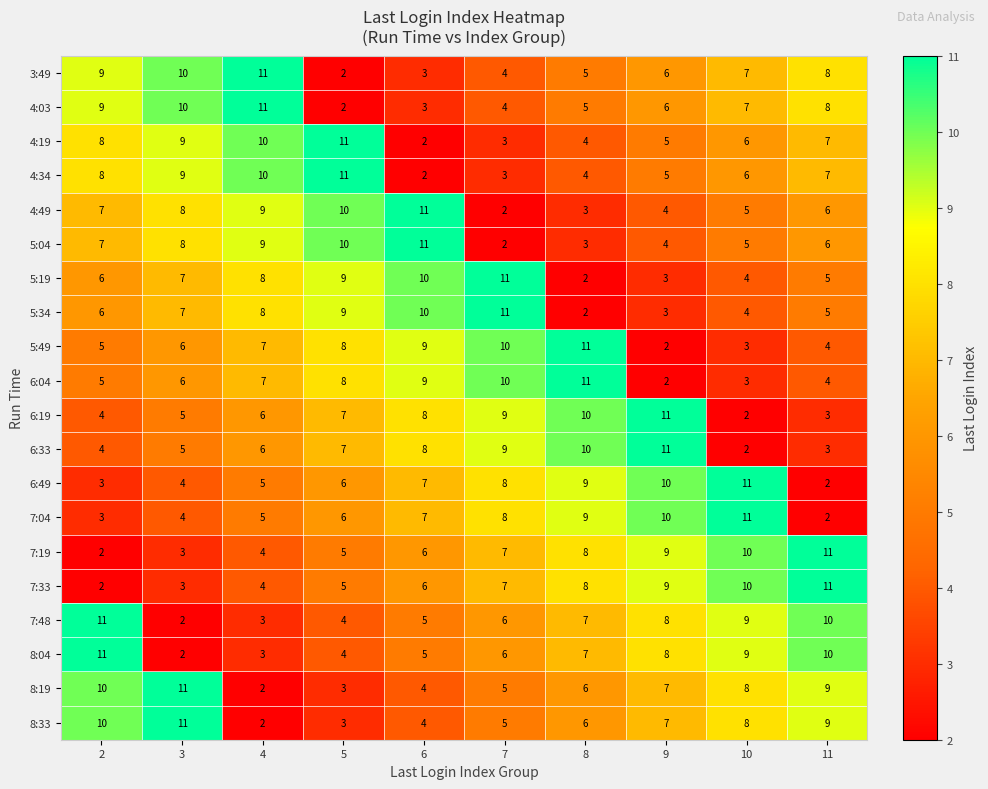

The 8:19 series shows 10 at 2. True or false?

True